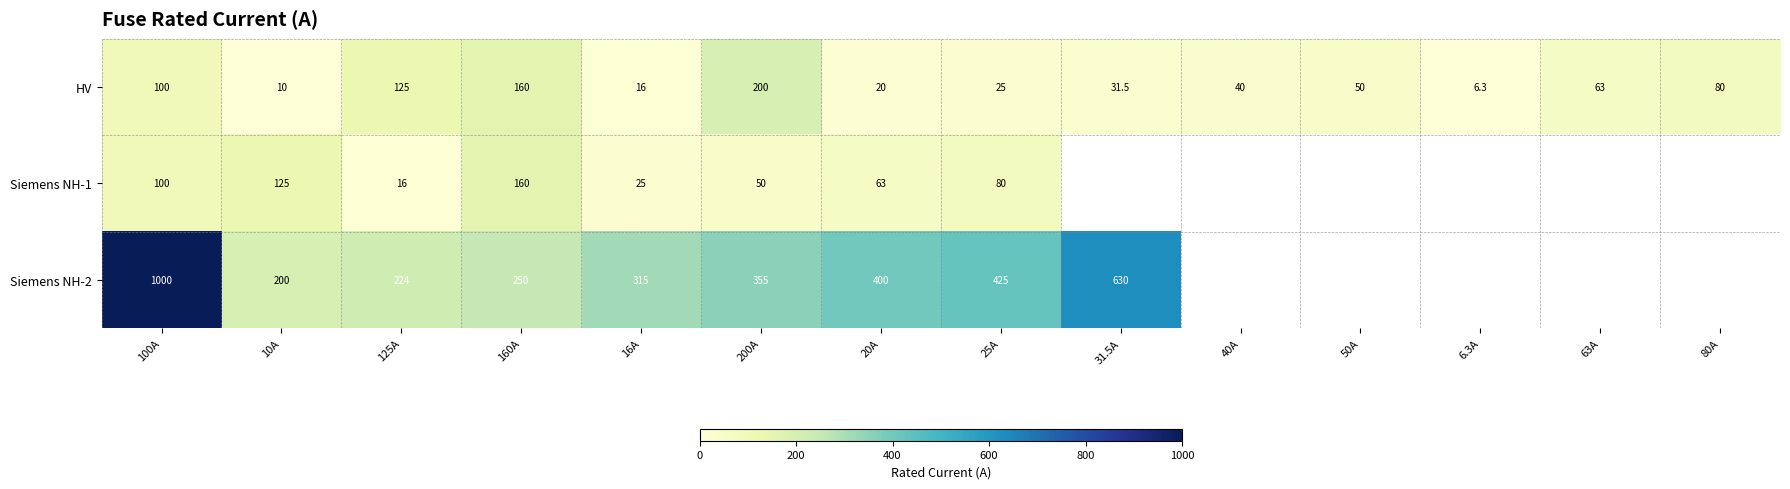

The value of Siemens NH-2 at 200A is 576.8. True or false?

False